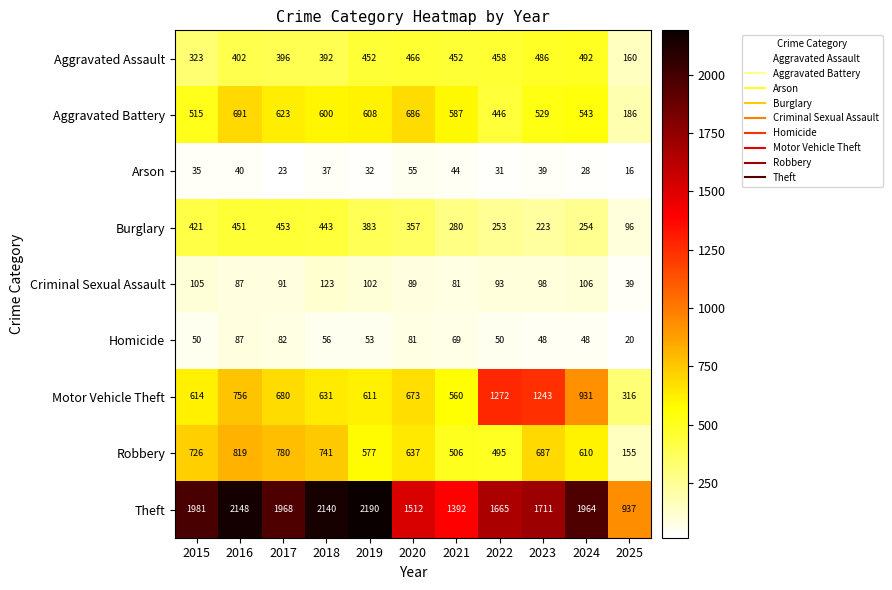

Count the number of data series in this chart.

9